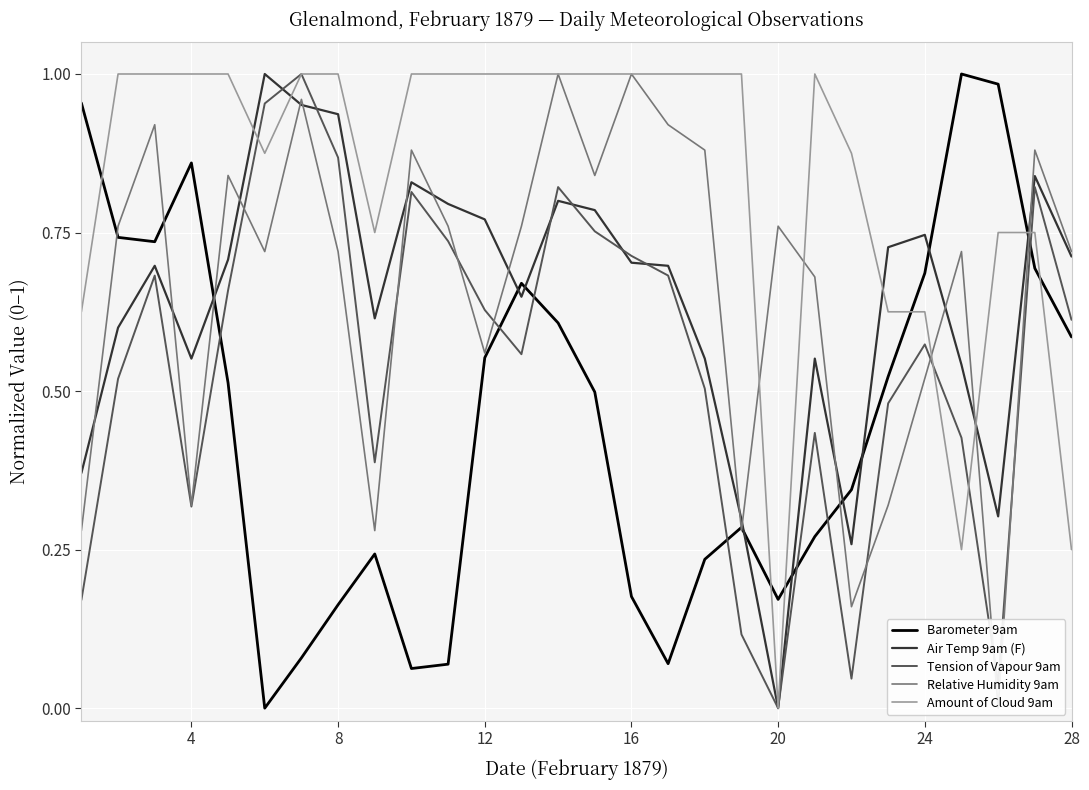

True or false: Barometer 9am has a value of 0.3 at 28.

False